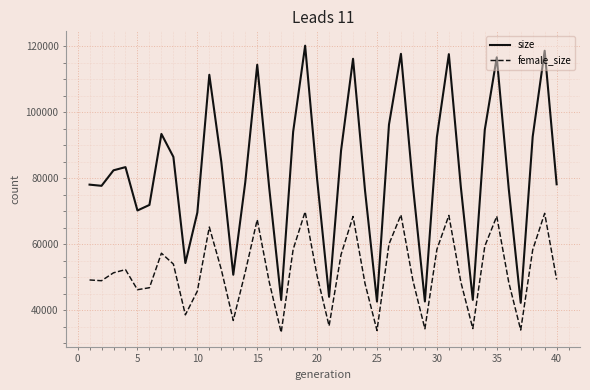

Which series has the largest total across all categories?

size